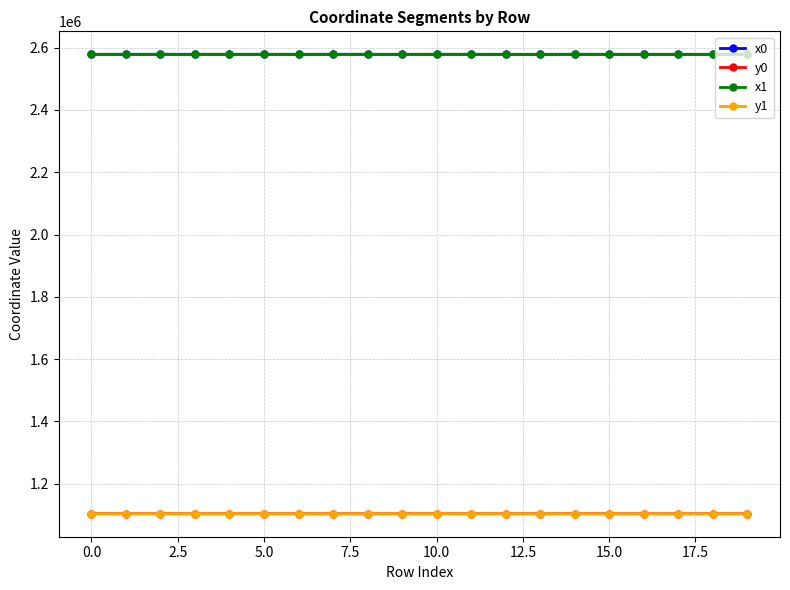

What is the difference between the maximum and minimum values in the x1 series?

129.7